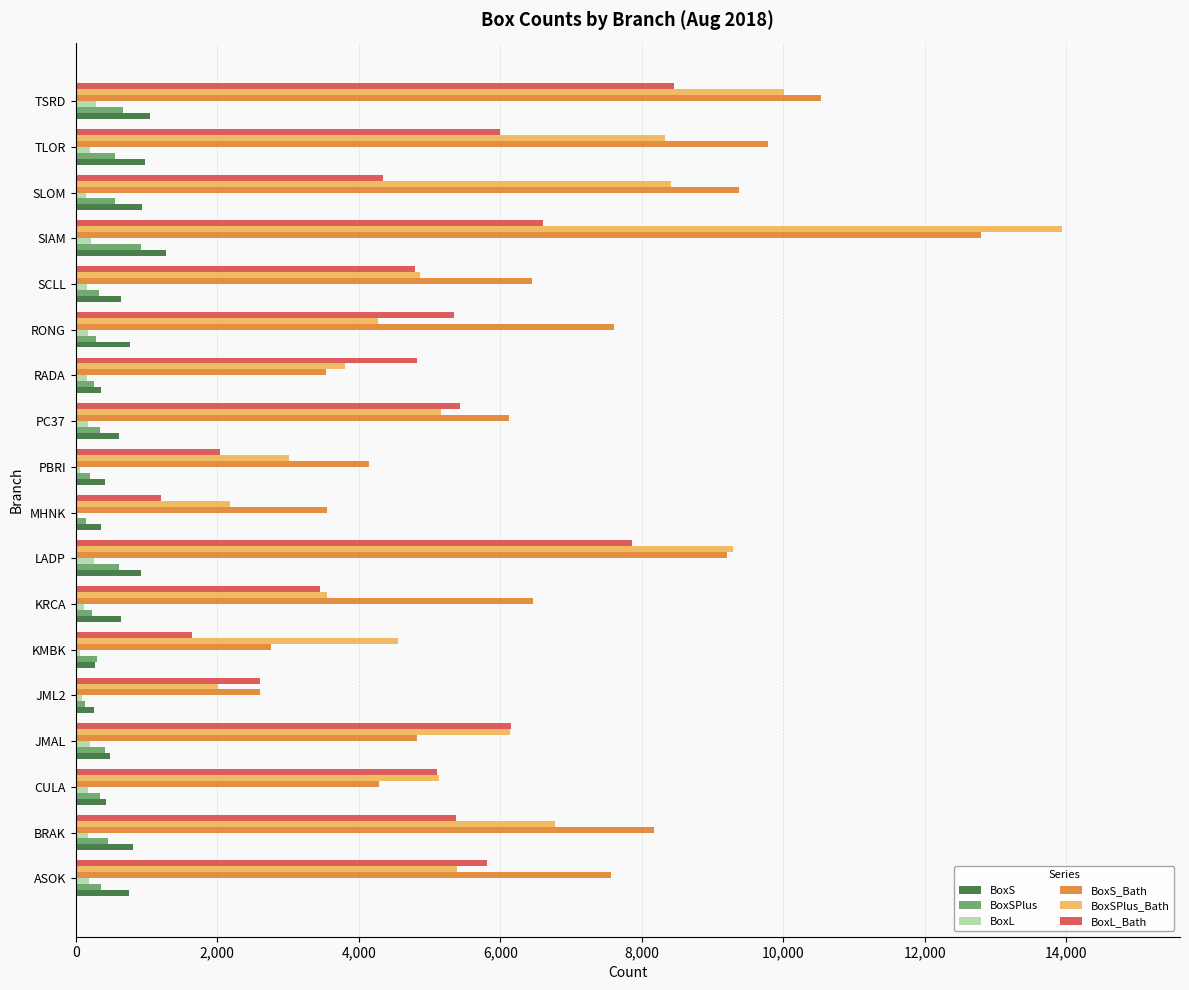

What is the sum of all BoxS values?

11982